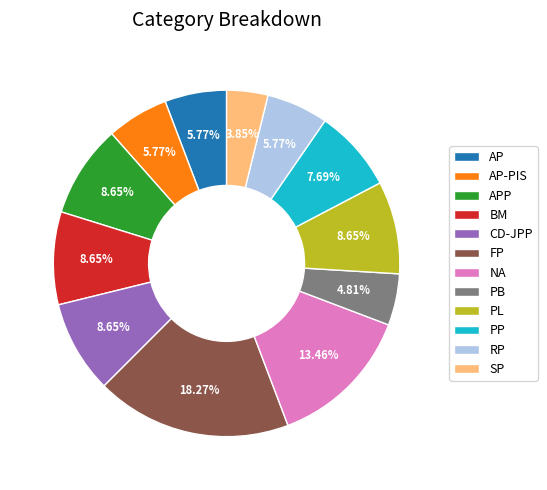

Is there a majority slice in this chart?

No